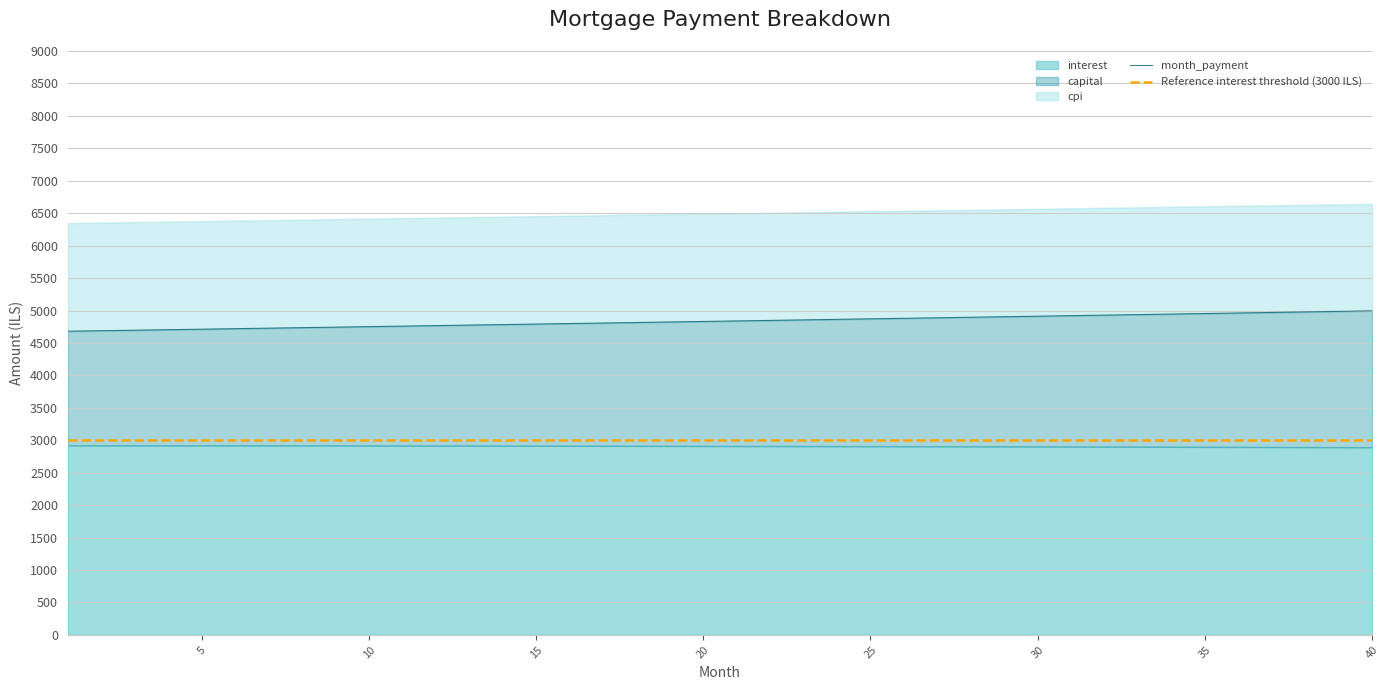

What is the value of the capital point at the 15th from the left?

1875.7